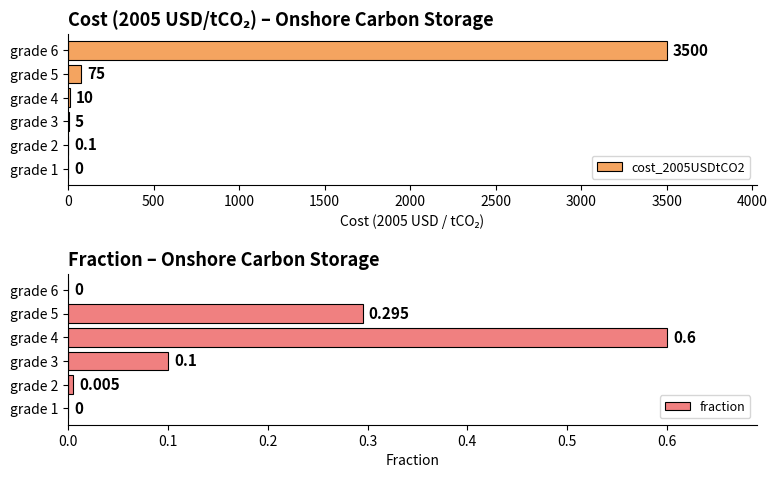

Reading left to right, extract all data points from this chart.

cost_2005USDtCO2: 0.0	0.1	5.0	10.0	75.0	3500.0
fraction: 0.0	0.0	0.1	0.6	0.3	0.0